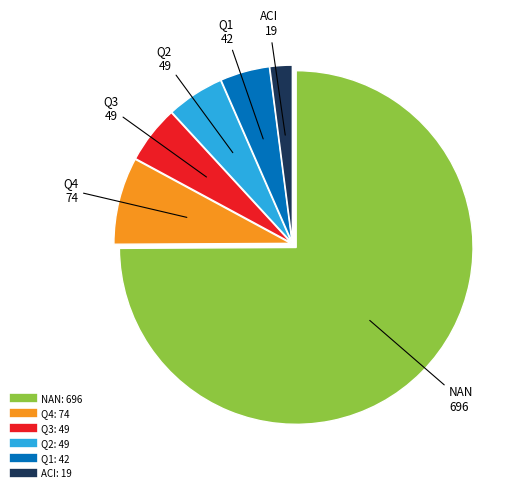

Which slice is the smallest?

ACI